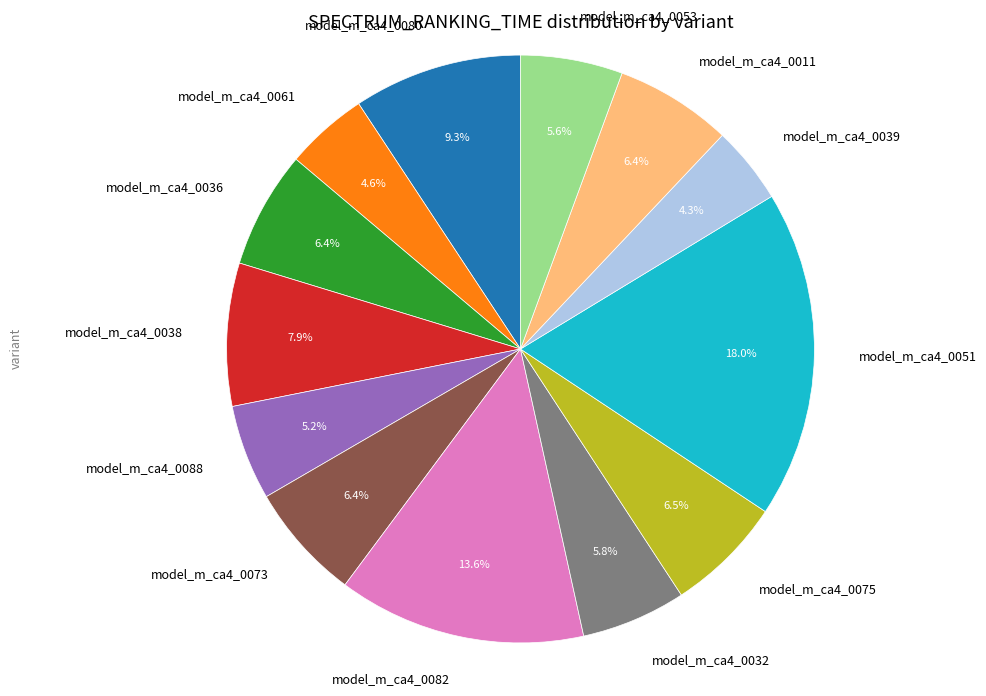

The model_m_ca4_0011 slice represents 6% of the pie. True or false?

True